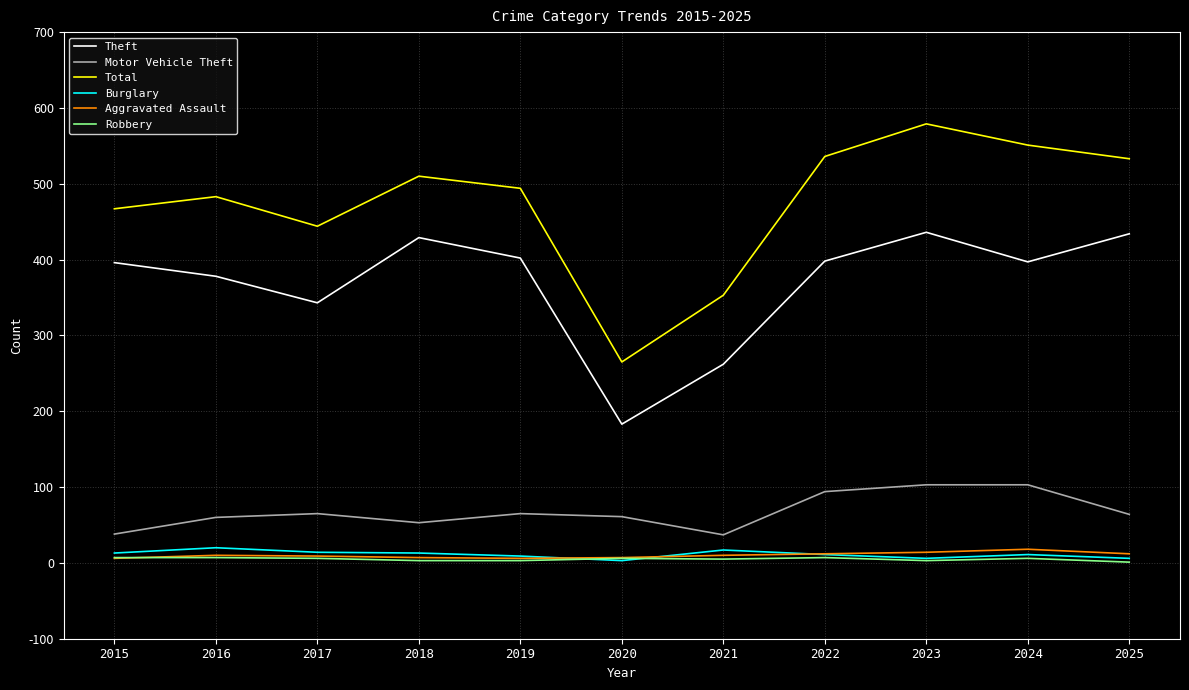

Is it true that Total equals 234 at 2025?

False